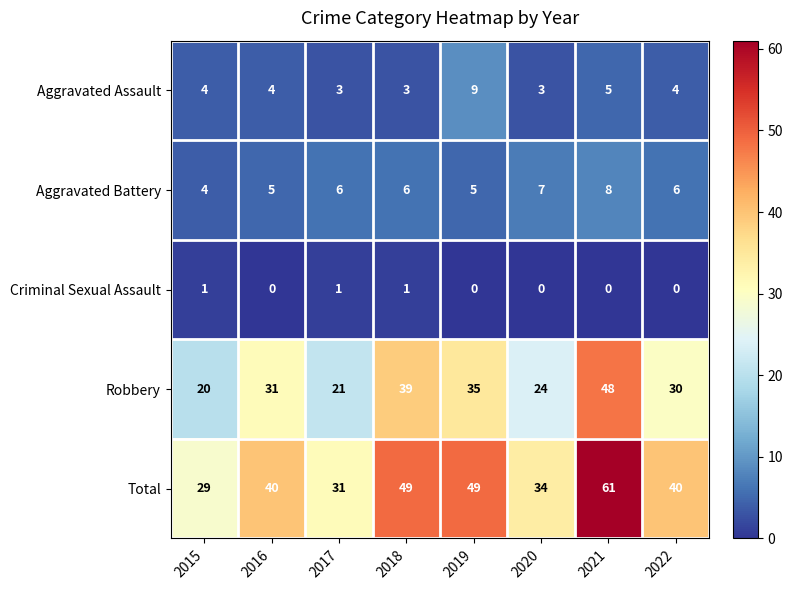

What is the difference between the second highest and minimum values in the Aggravated Battery series?

3